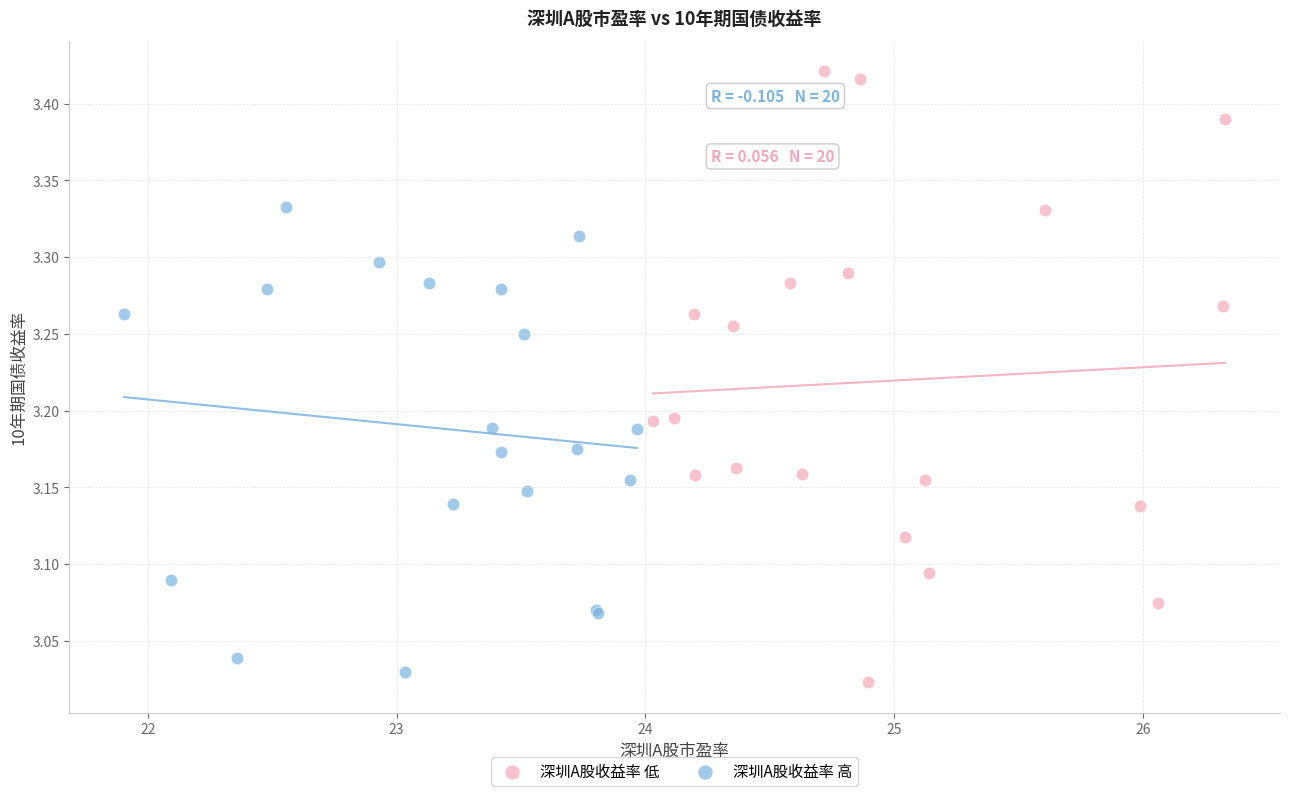

What are all the series names shown in the legend?

深圳A股收益率 低, 深圳A股收益率 高